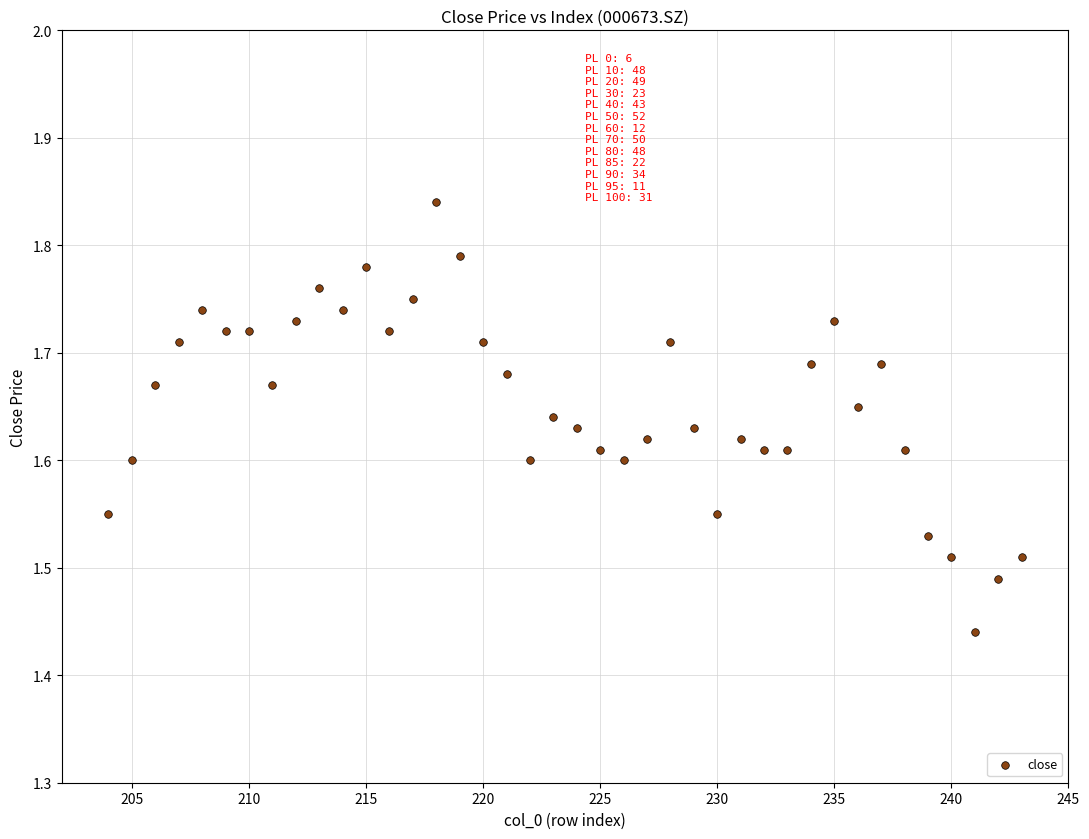

What is the range of Y values (max minus min)?

0.4